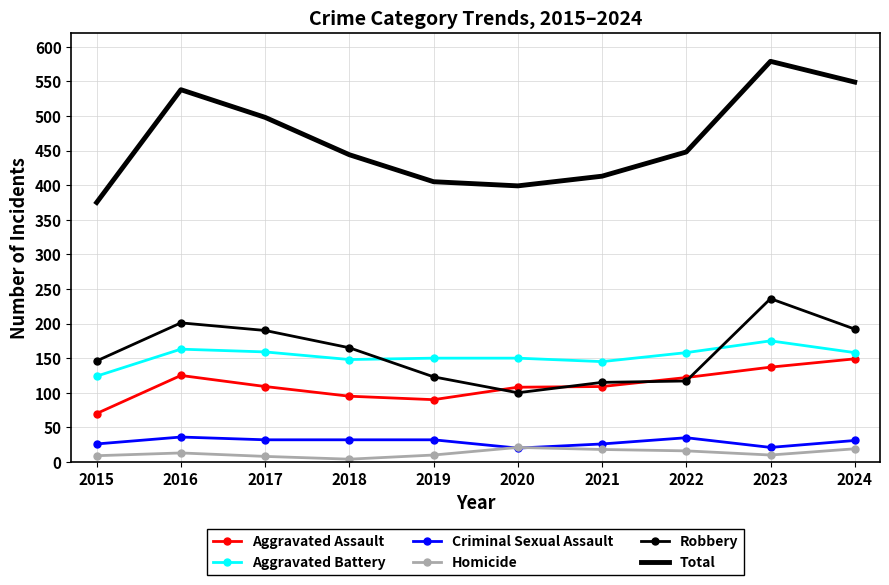

Is the value of Aggravated Assault at 2023 greater than the value of Homicide at 2019?

Yes